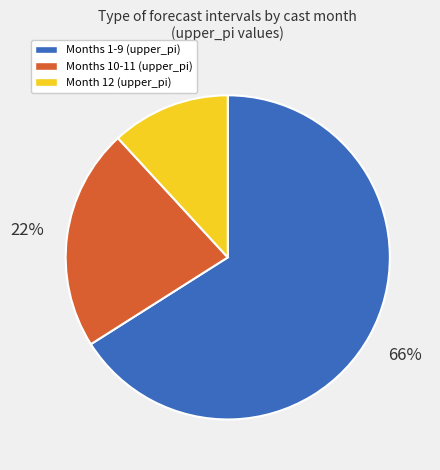

To the nearest percent, what is the difference between the largest and smallest slice percentages?

54%